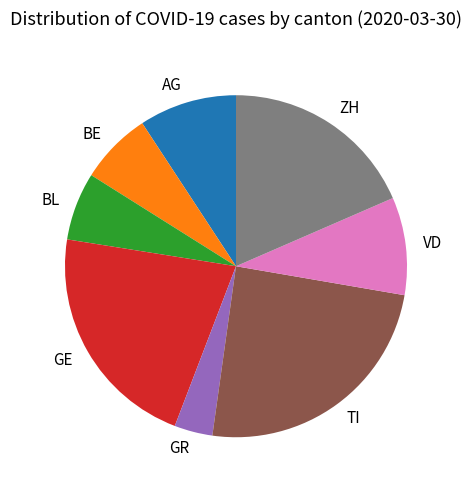

Does BE represent more than half of the total?

No